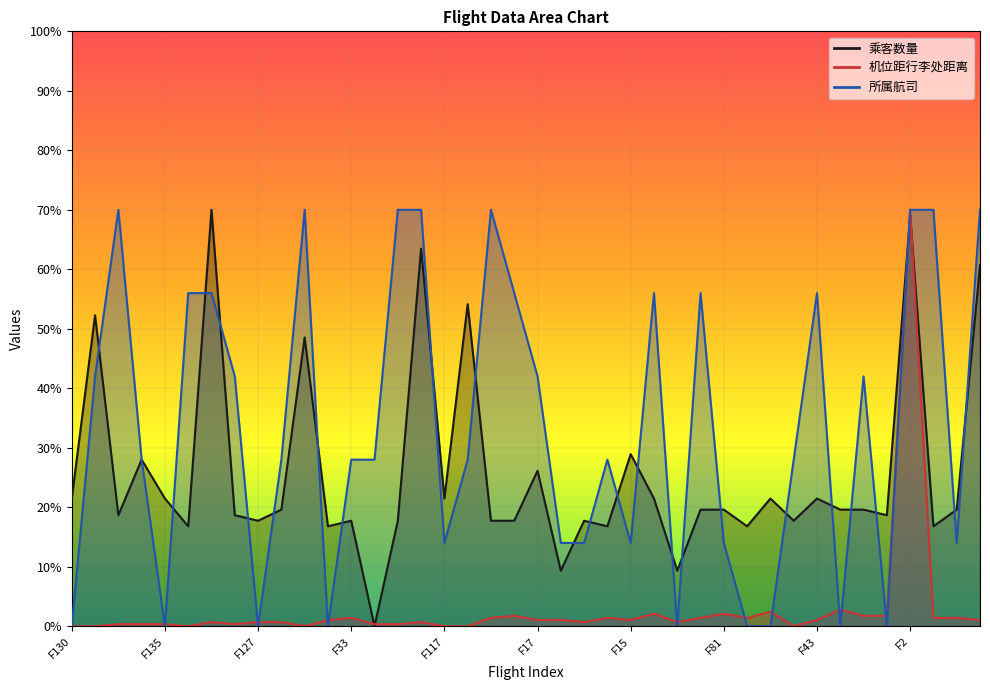

What is the label of the 27th point from the left?

F144